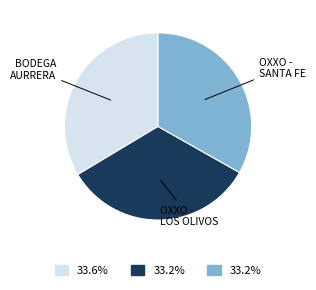

What is the ratio of the value at OXXO - SANTA FE to the value at OXXO - LOS OLIVOS?

1.0